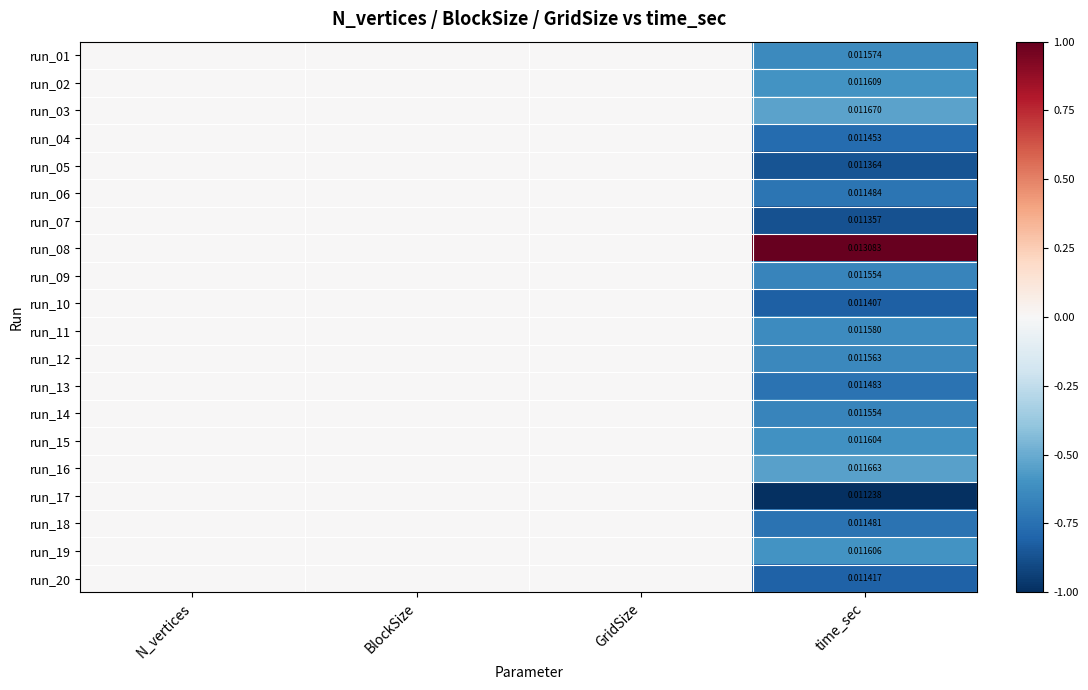

What is the minimum value shown in the chart?

-1.0